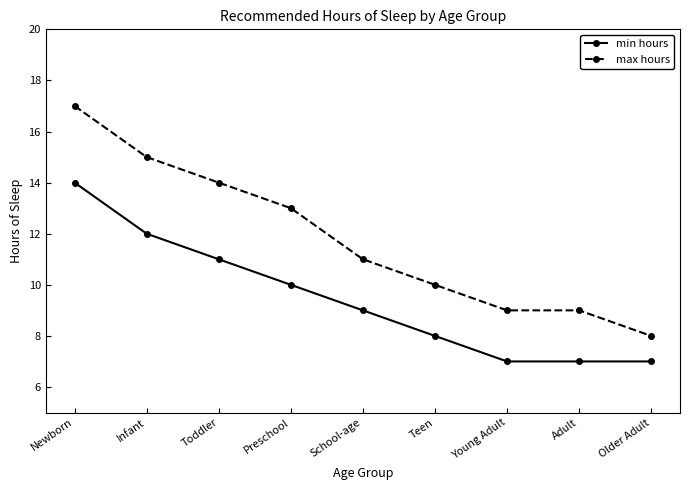

How many series are shown in this chart?

2